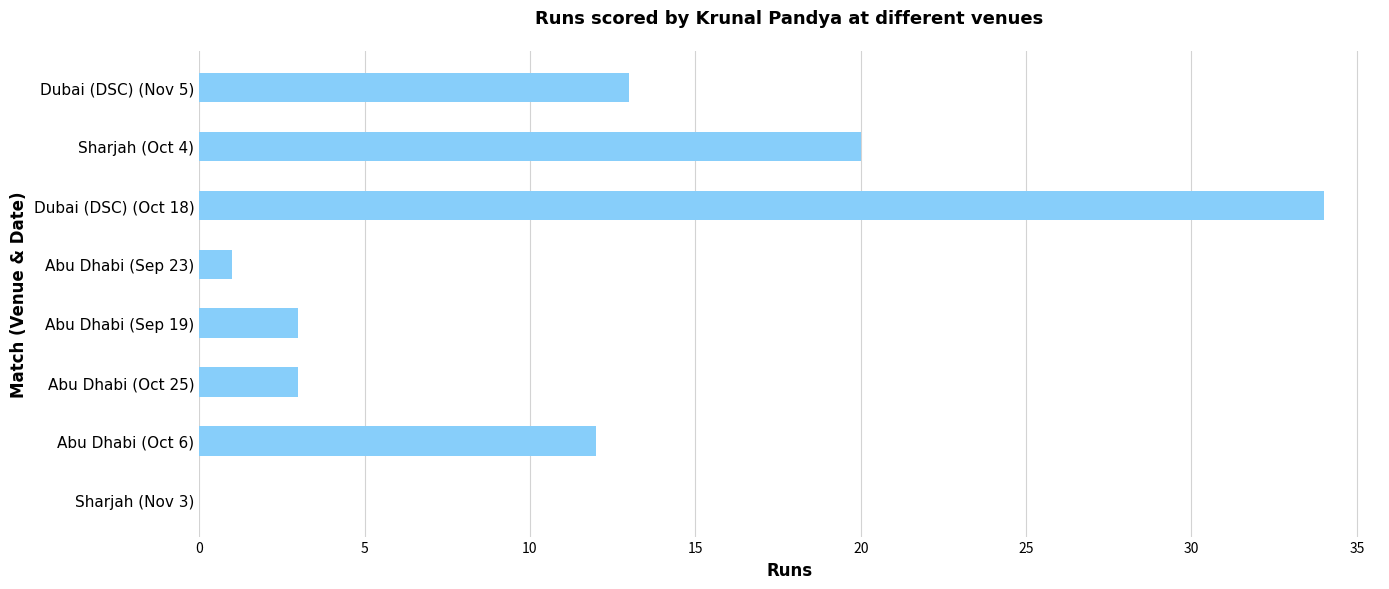

Which label corresponds to the largest value in the chart?

Dubai (DSC) (Oct 18)